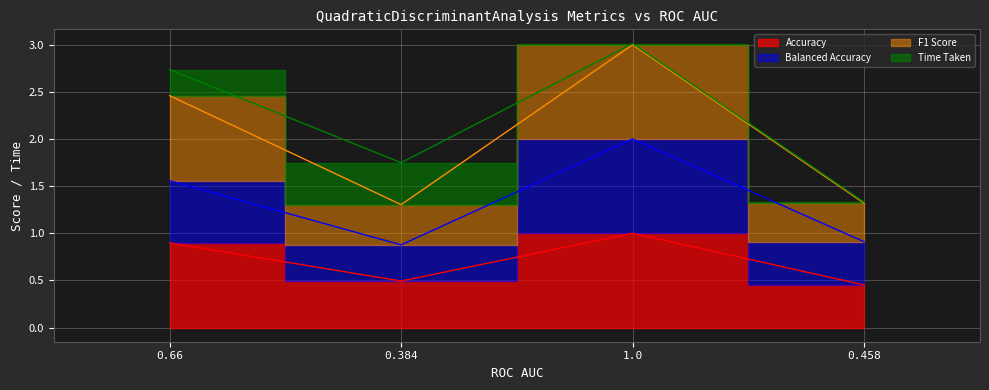

The Accuracy series shows 0.5 at 0.458. True or false?

True